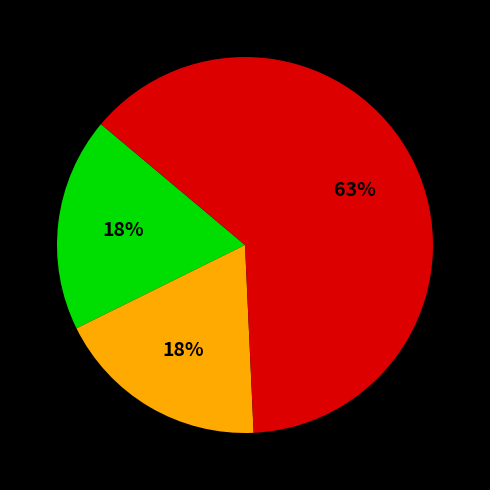

To the nearest percent, what is the average slice percentage?

33%